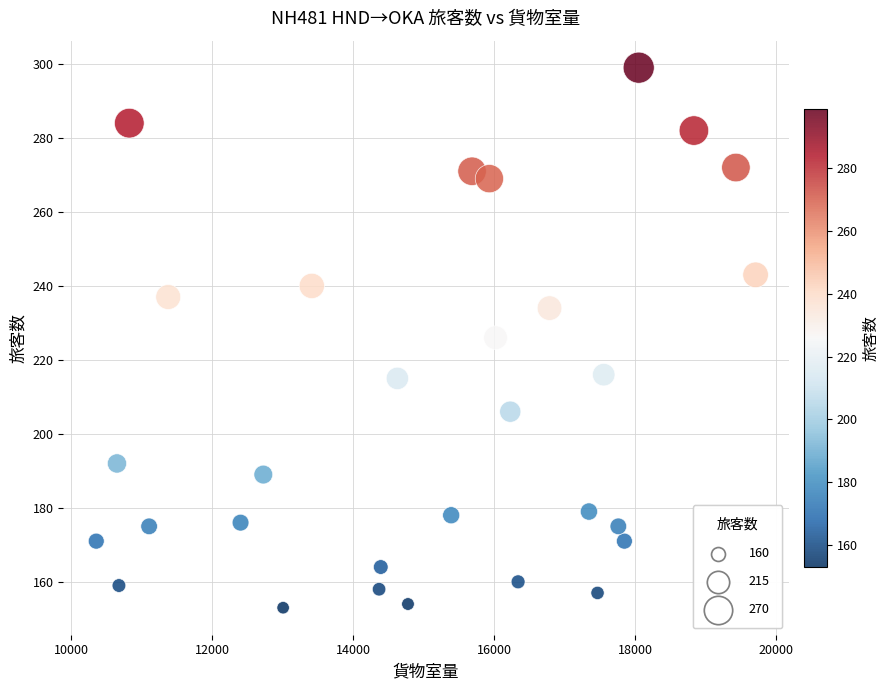

What is the range of Y values (max minus min)?

146